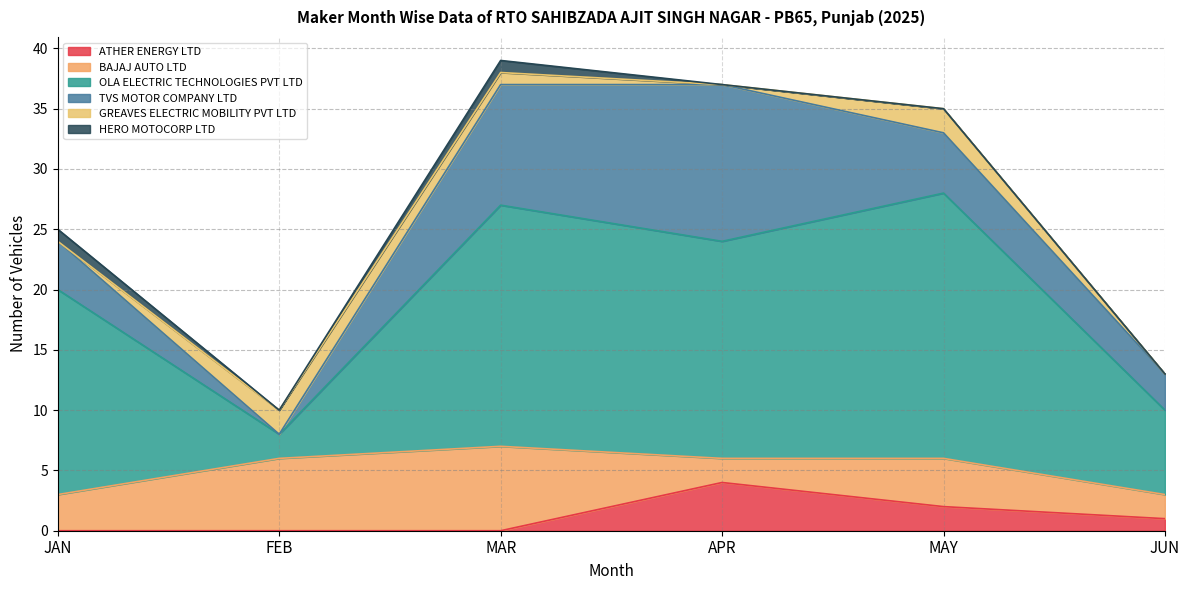

Which series changed the most between JAN and FEB?

OLA ELECTRIC TECHNOLOGIES PVT LTD